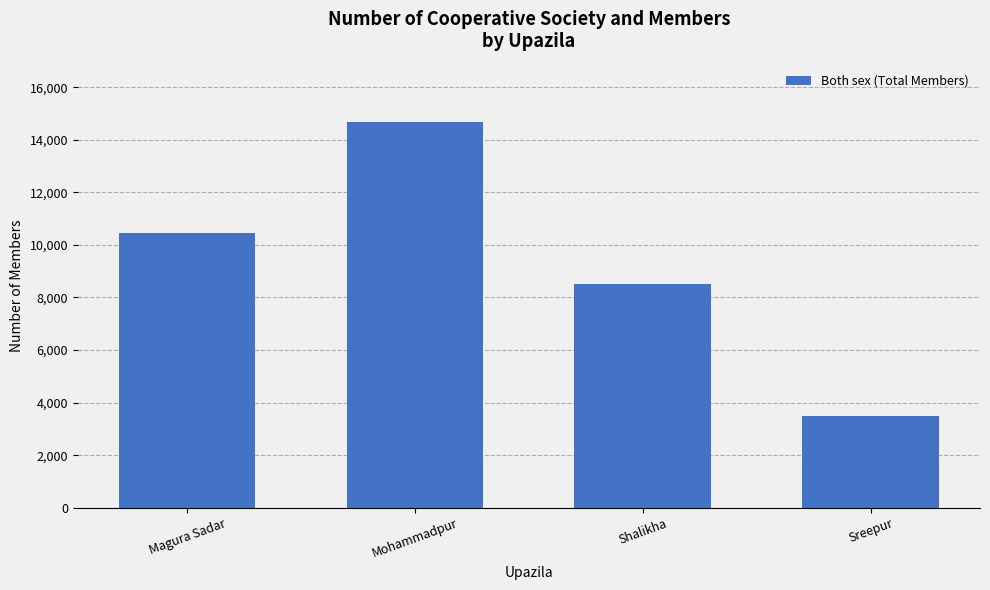

What is the label of the 2nd bar from the left?

Mohammadpur